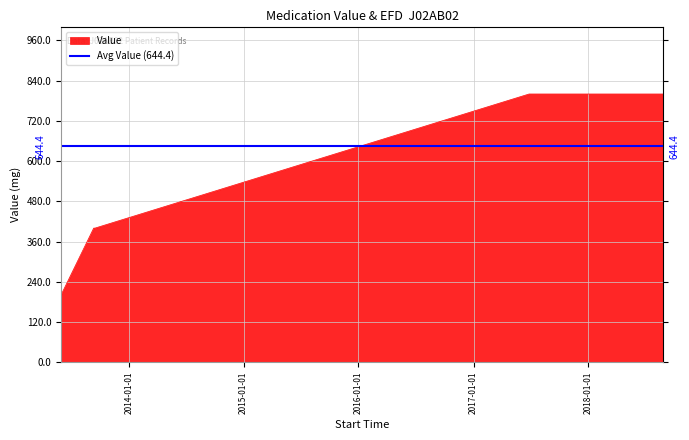

The chart shows a value of 212.2 at 2017-12-18 15:13:17. True or false?

False